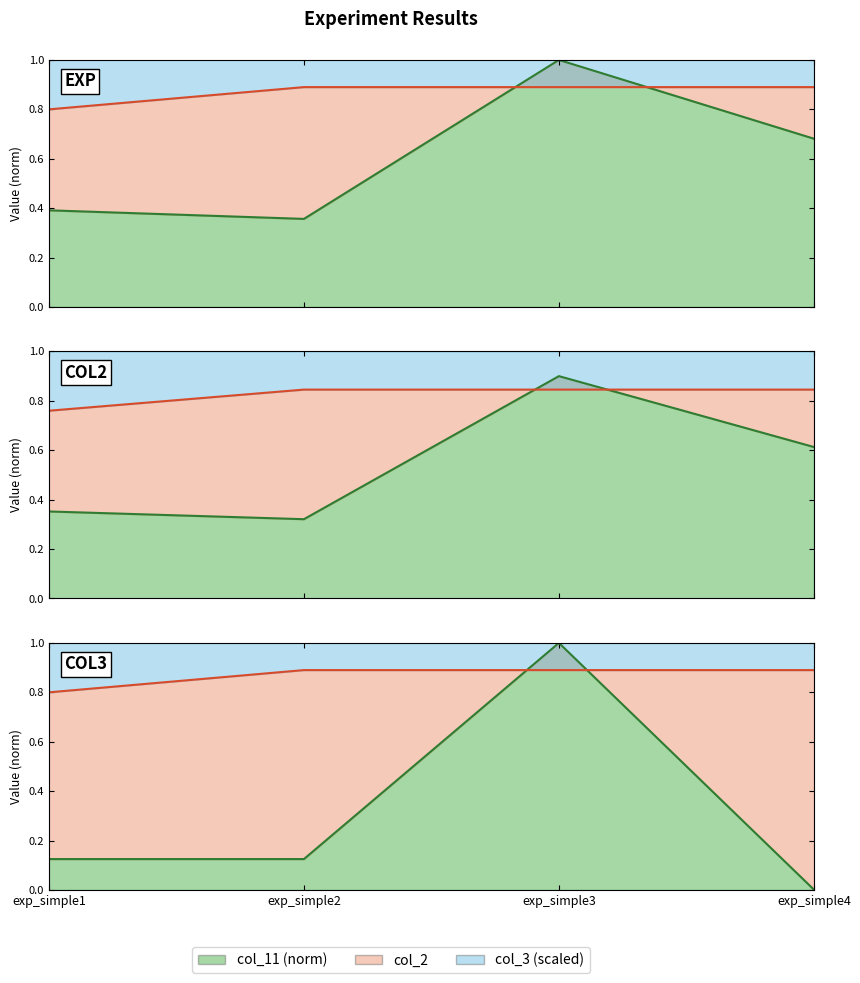

Rank the series at exp_simple2 from highest to lowest value.

col_2, col_11, col_3